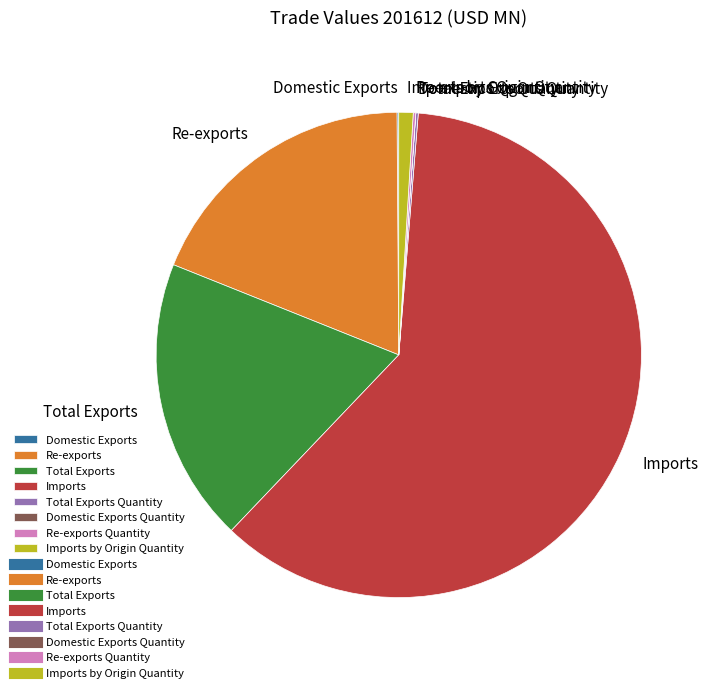

What is the largest slice in the pie chart?

Imports